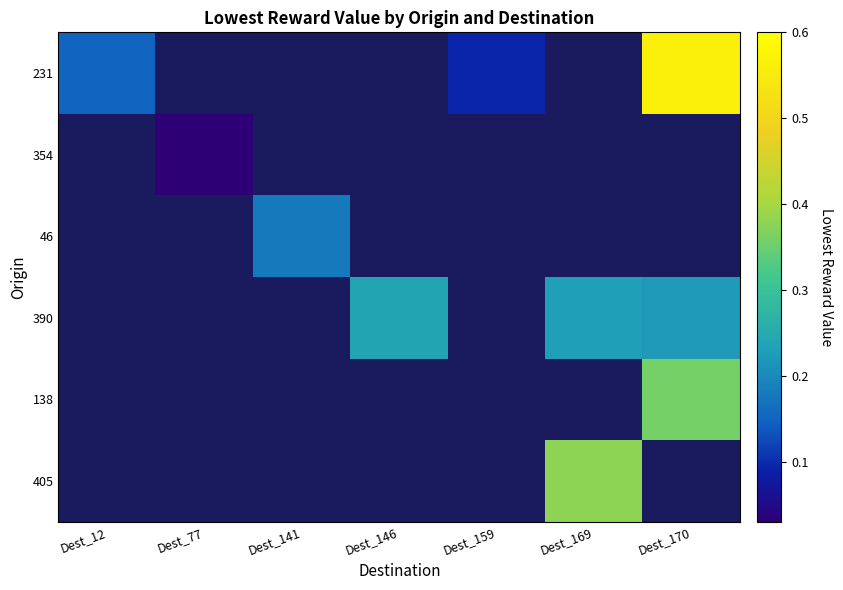

Which has a higher value, Dest_12 or Dest_170?

Dest_170